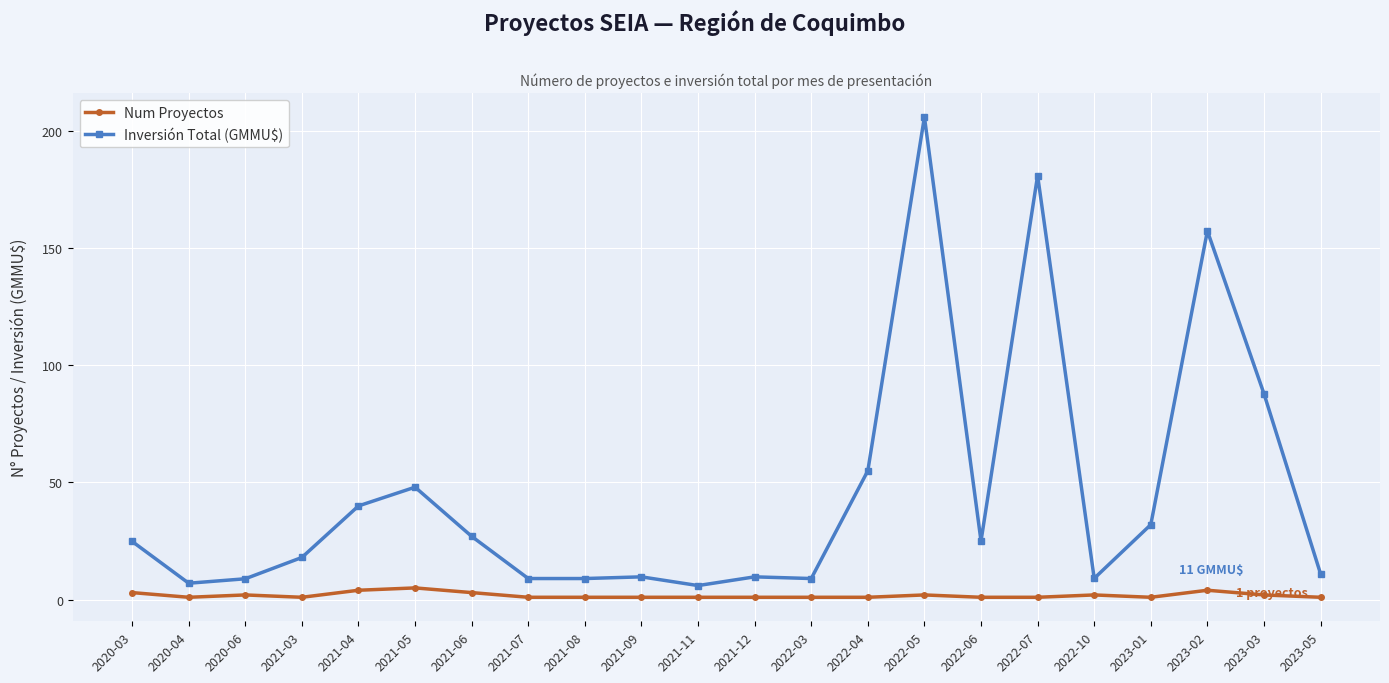

Between 2021-06 and 2021-12, which series saw the biggest shift?

Inversión Total (GMMU$)